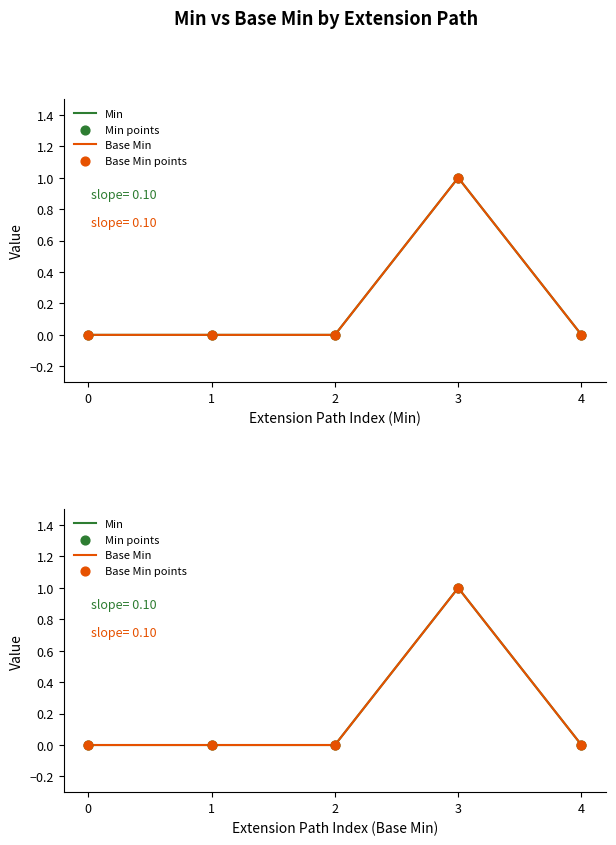

Is the value of Min points at 0 greater than the value of Base Min at 1?

No